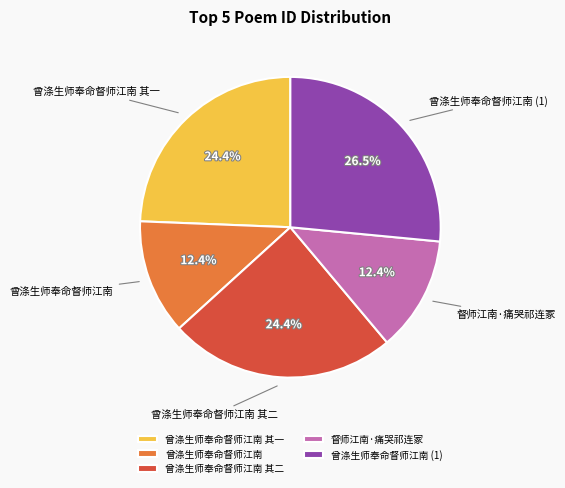

To the nearest percent, what is the difference between the largest and smallest slice percentages?

14%